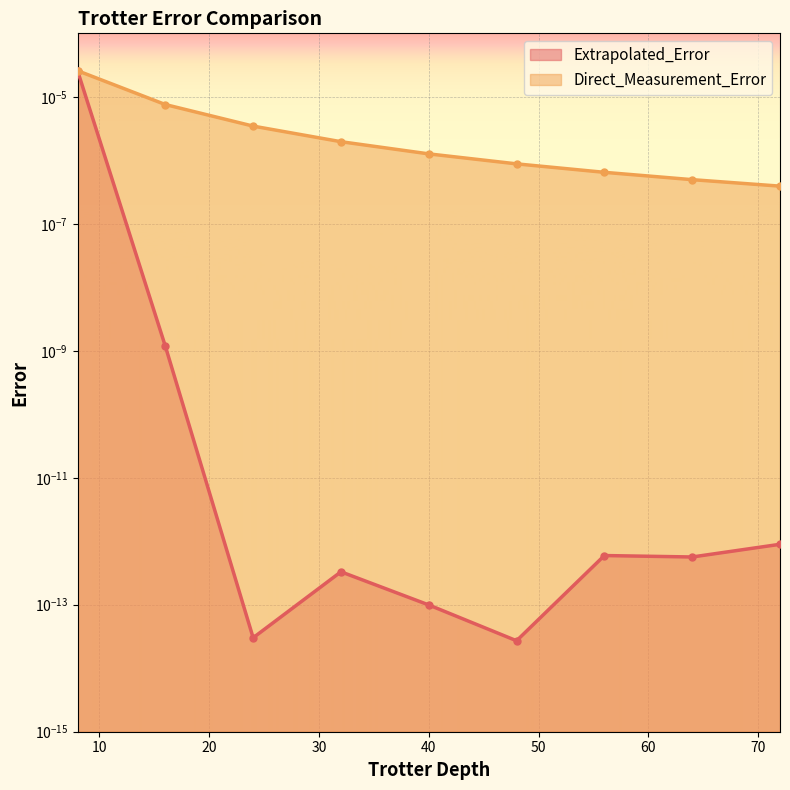

The value of Extrapolated_Error at 24 is 0.0. True or false?

False